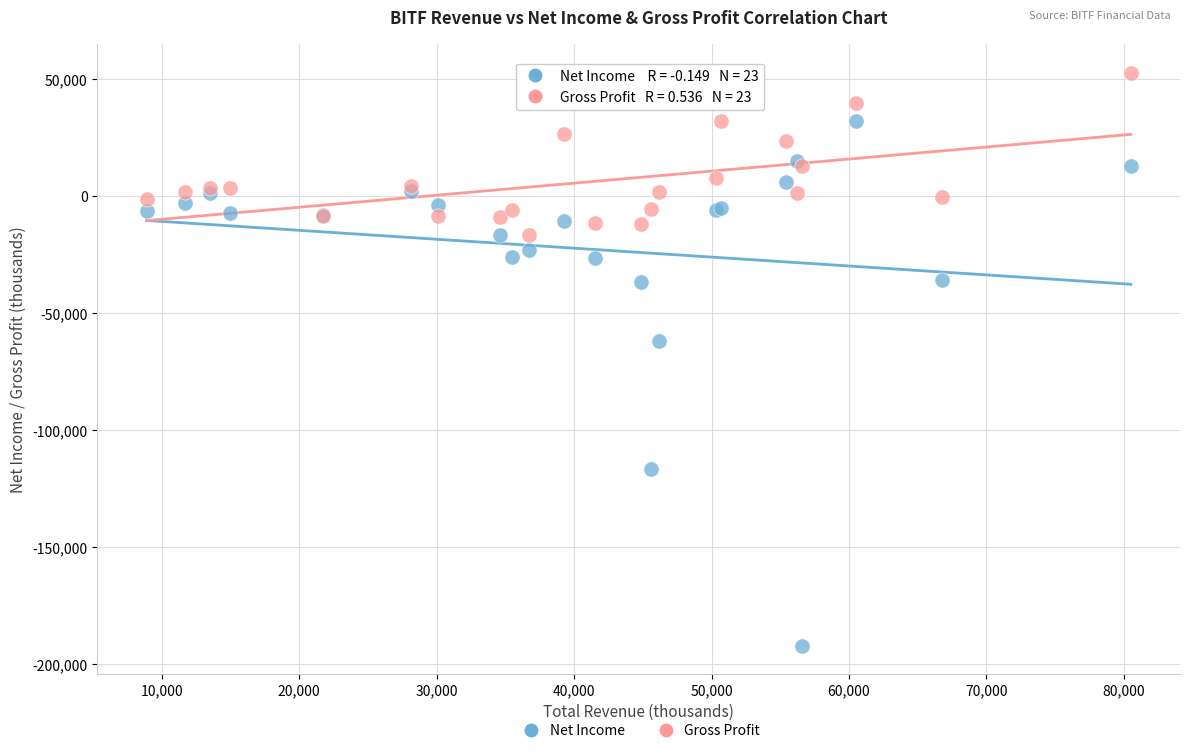

Across all series, what Y value is closest to -69650?

-62000